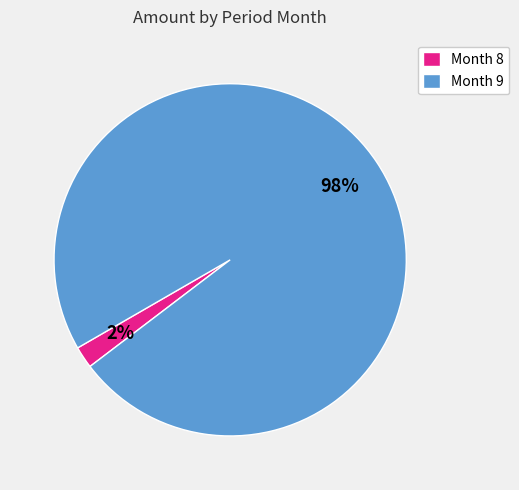

Between Month 8 and Month 9, which is larger?

Month 9